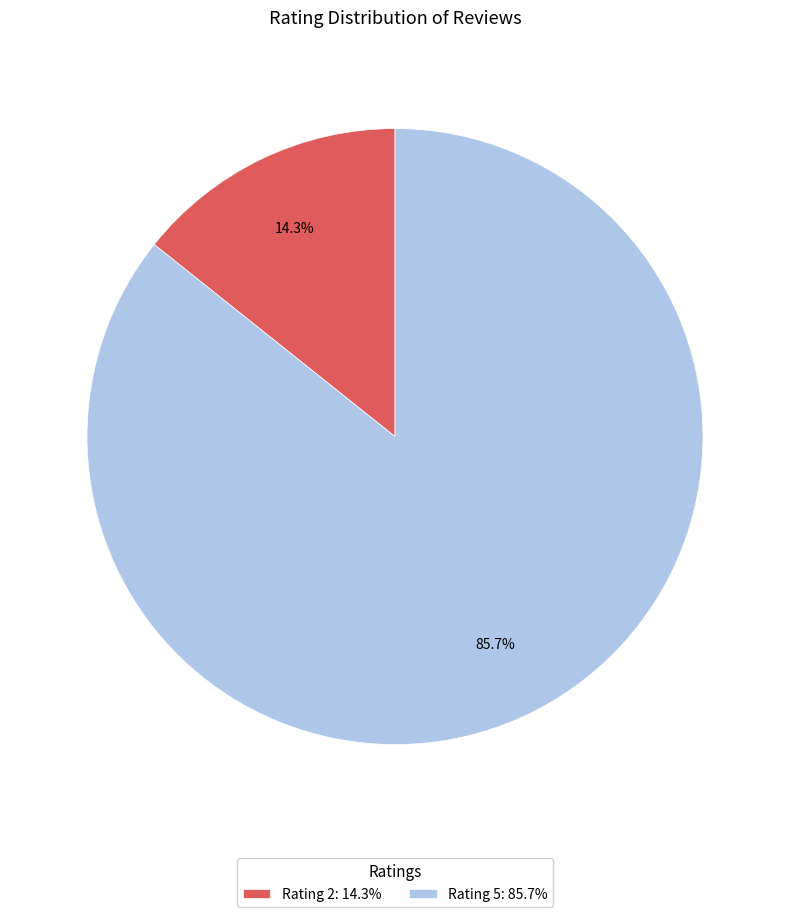

How much of the chart is everything except Rating 2: 14.3%?

85.7%